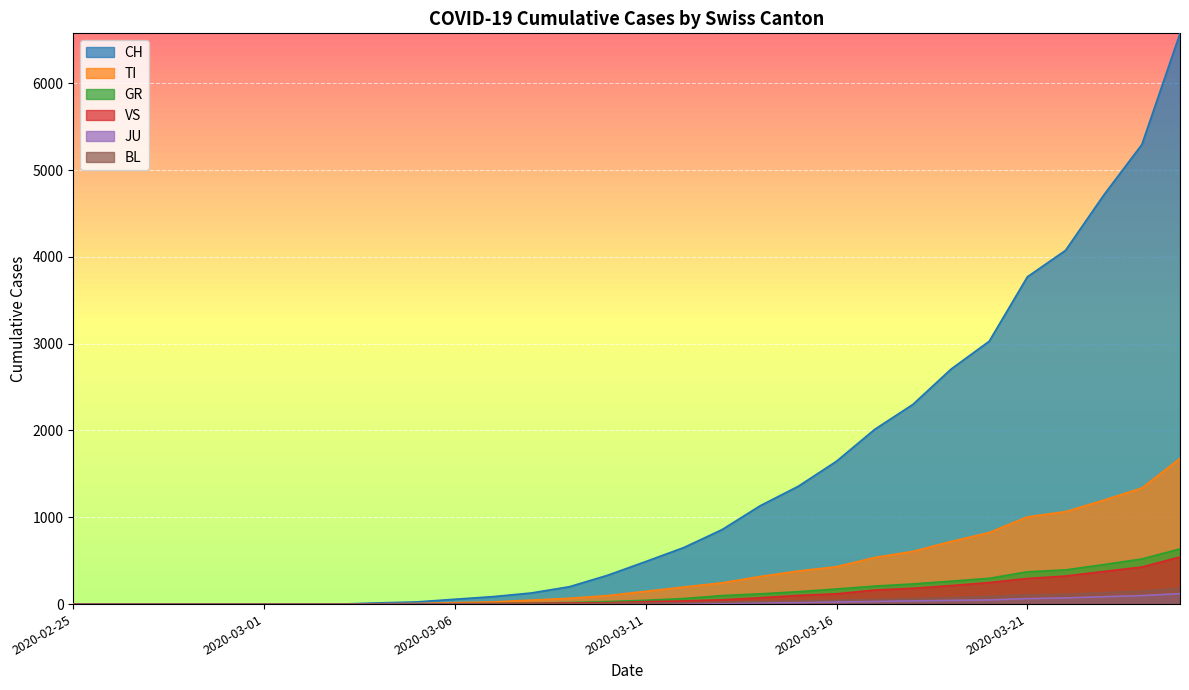

True or false: BL has a value of 99 at 2020-02-29.

False